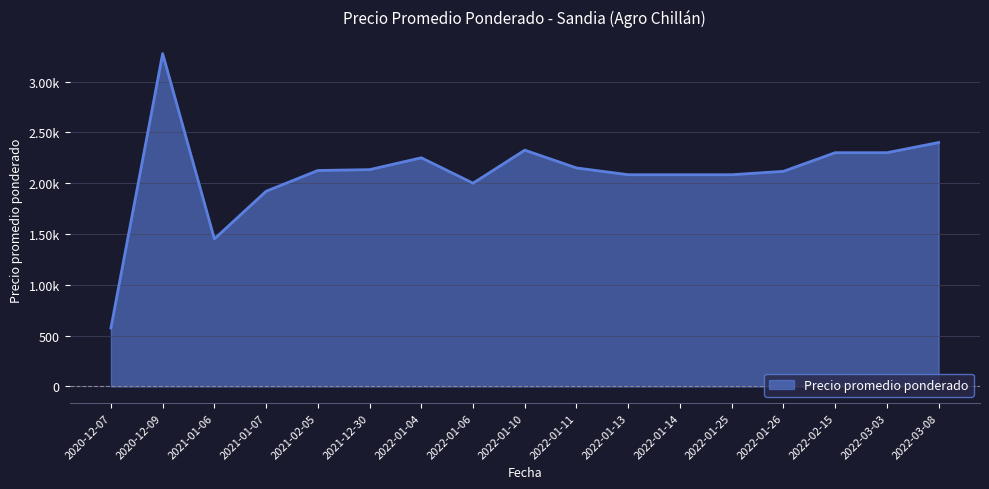

Is this an area chart (filled region under the line)?

Yes